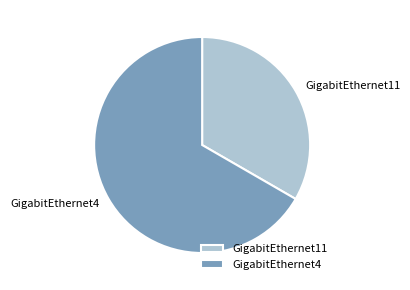

Which slice is the largest?

GigabitEthernet4